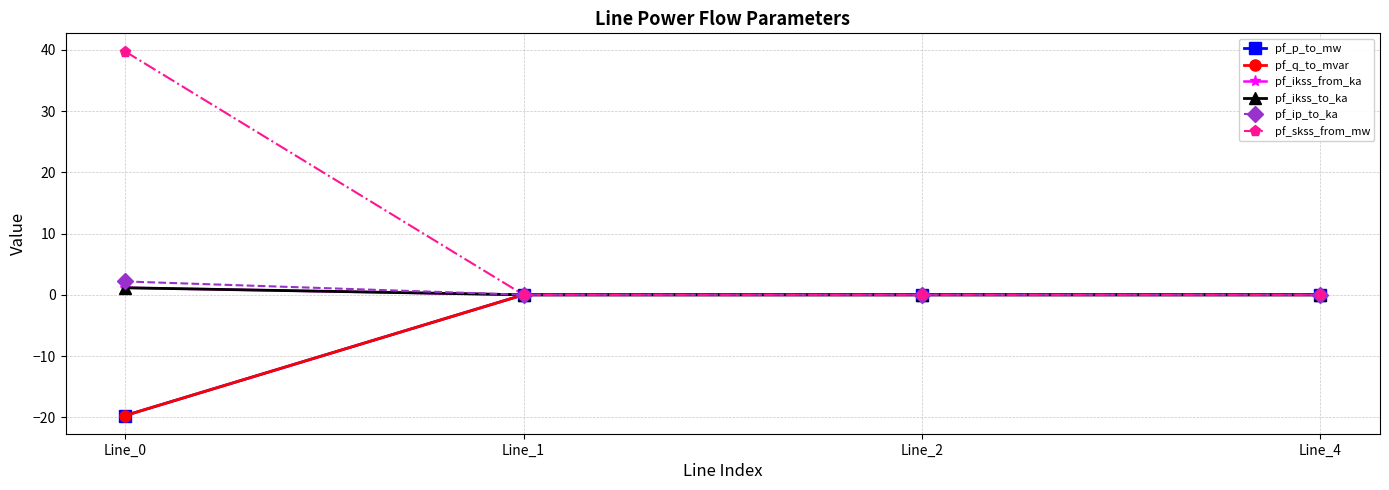

Is this an area chart (filled region under the line)?

No